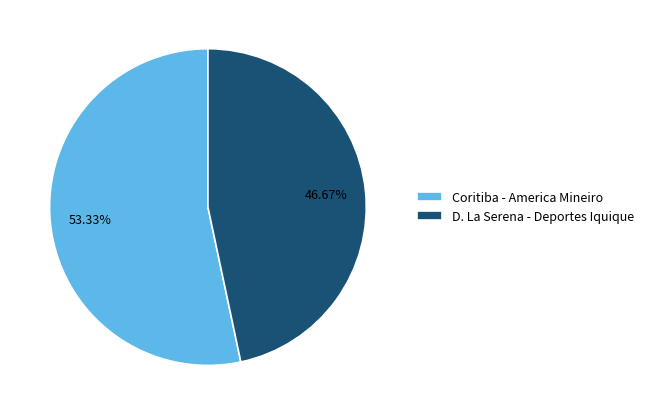

To the nearest percent, what is the difference between the Coritiba - America Mineiro and D. La Serena - Deportes Iquique slice percentages?

7%